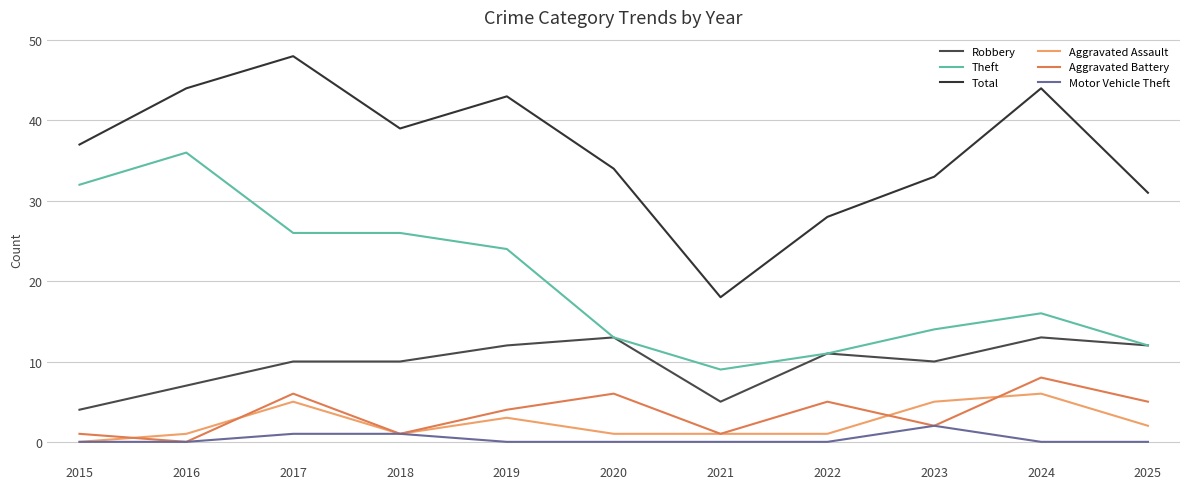

Reading left to right, extract all data points from this chart.

Robbery: 4	7	10	10	12	13	5	11	10	13	12
Theft: 32	36	26	26	24	13	9	11	14	16	12
Total: 37	44	48	39	43	34	18	28	33	44	31
Aggravated Assault: 0	1	5	1	3	1	1	1	5	6	2
Aggravated Battery: 1	0	6	1	4	6	1	5	2	8	5
Motor Vehicle Theft: 0	0	1	1	0	0	0	0	2	0	0